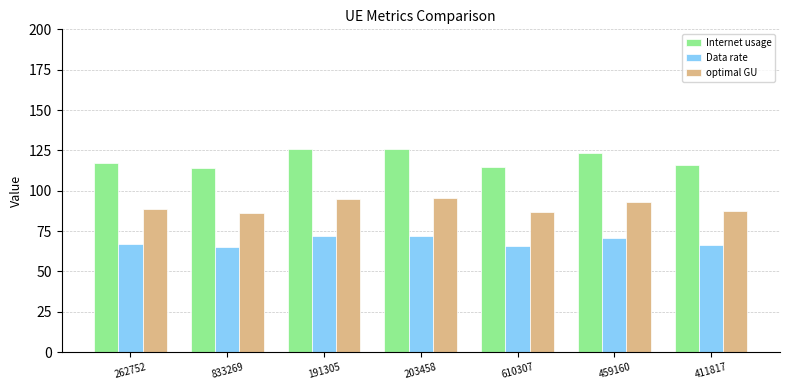

What are all the series names shown in the legend?

Internet usage, Data rate, optimal GU